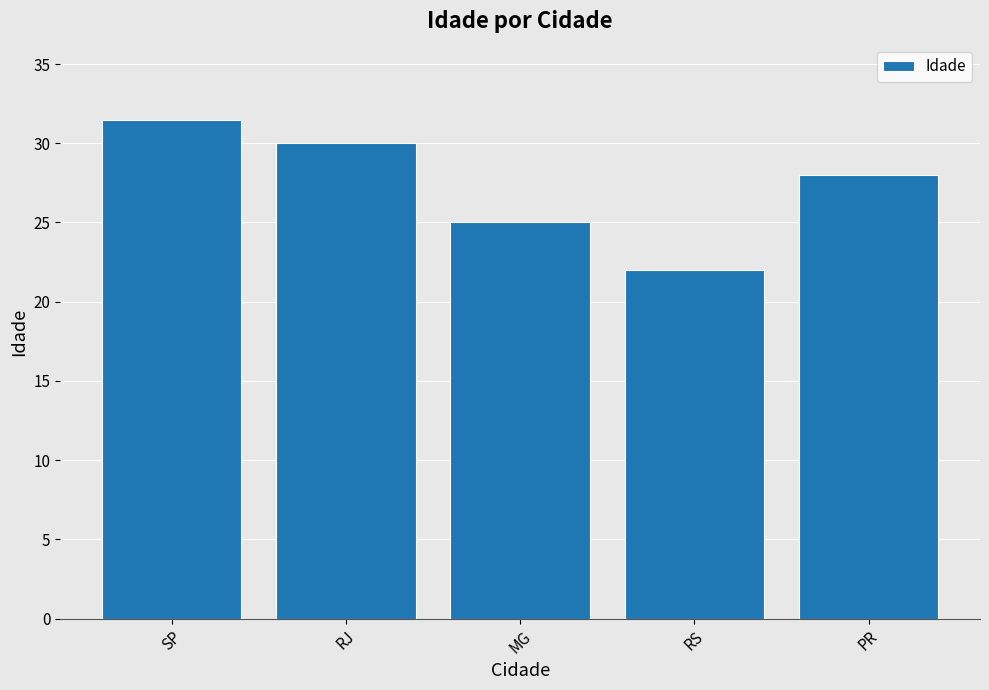

Rank the categories by value from highest to lowest.

SP, RJ, PR, MG, RS